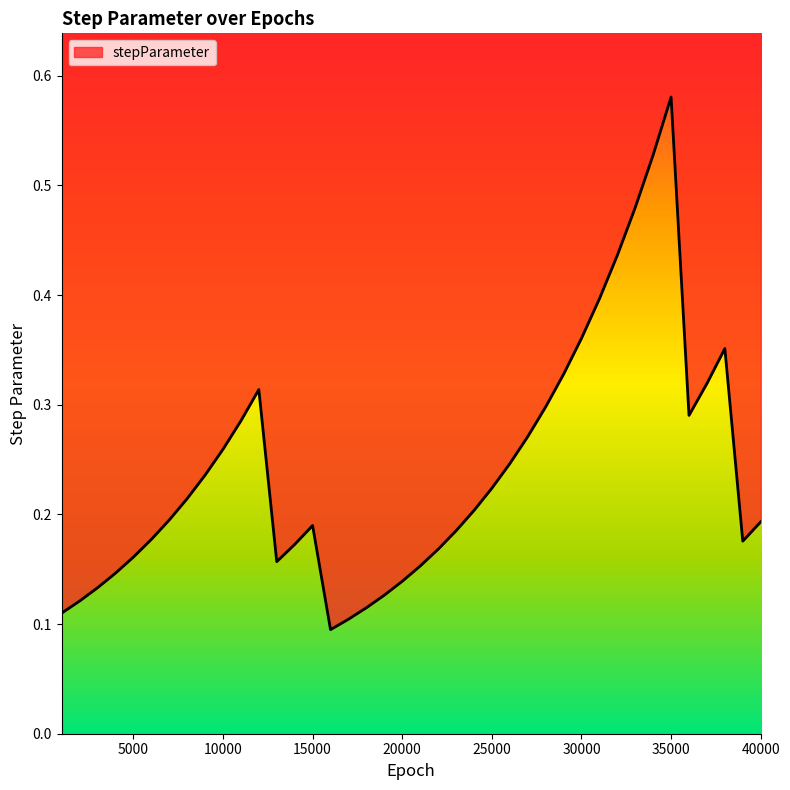

Count the number of categories in the chart.

40